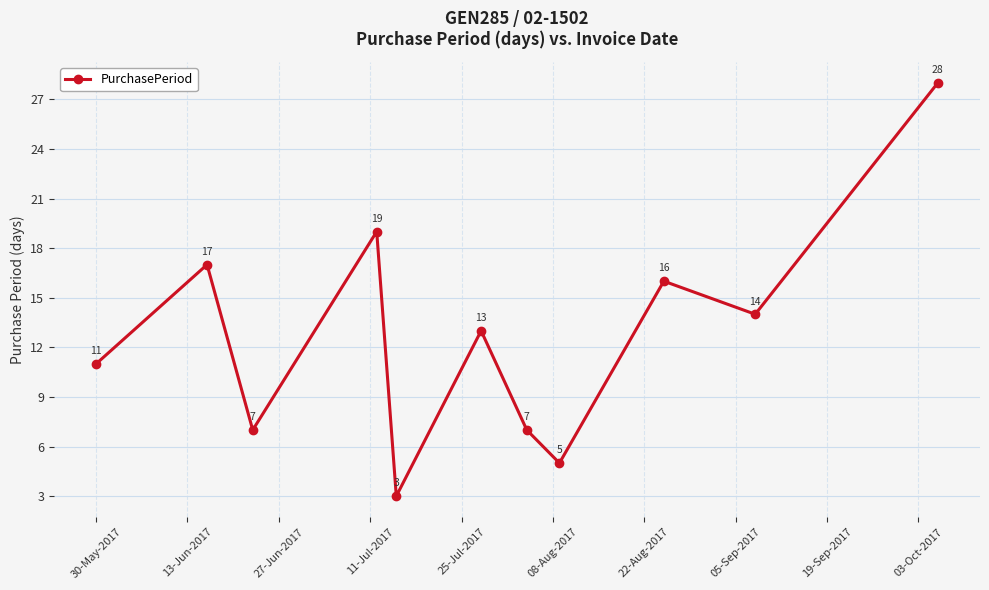

What is the value of the 6th point from the left?

13